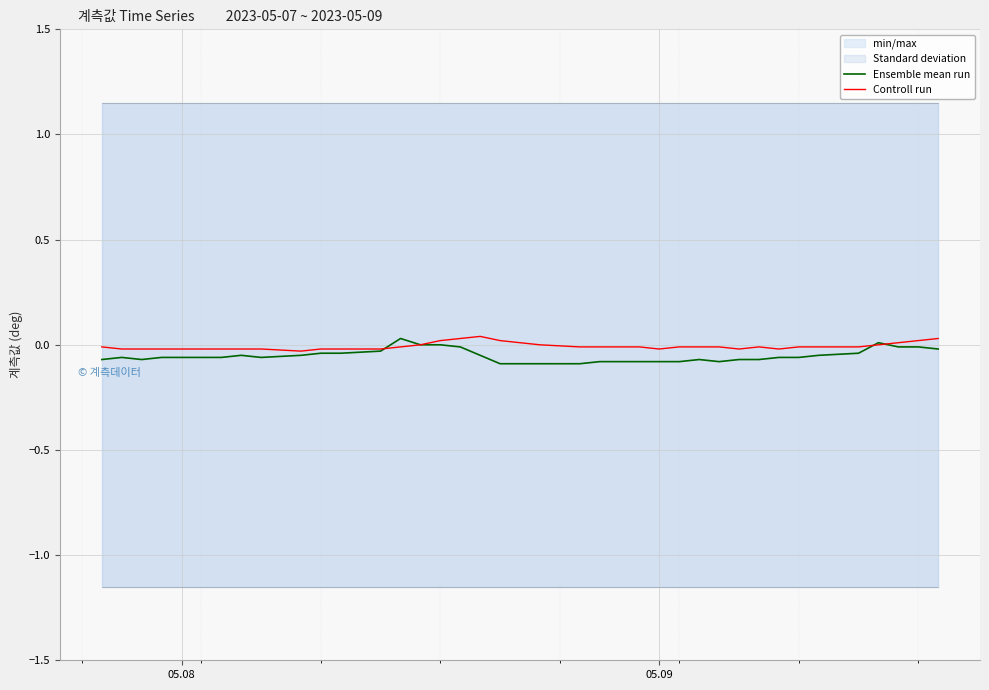

Is it true that Ensemble mean run equals -0.1 at 05.09?

True